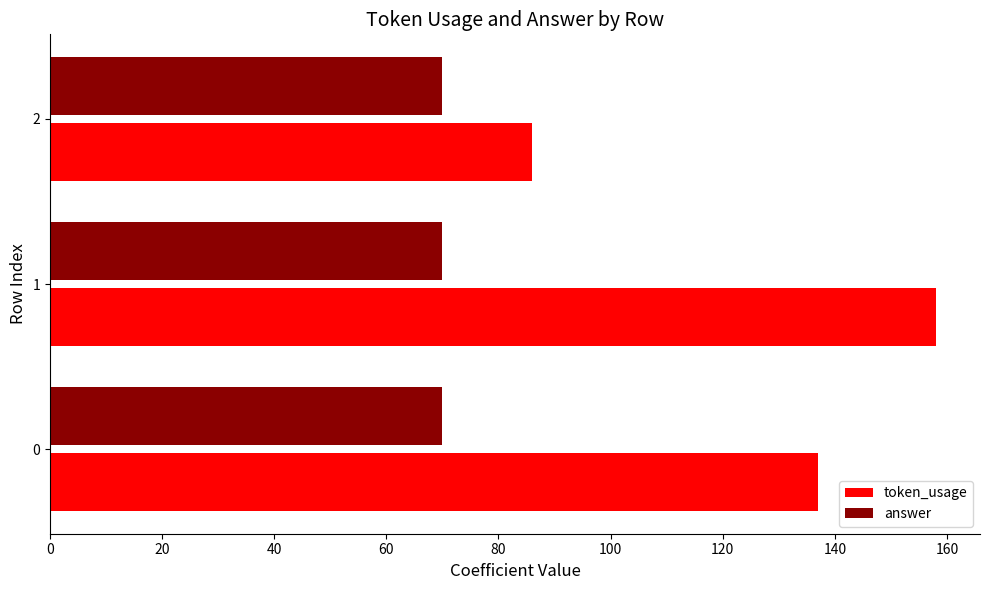

At which label does token_usage reach its peak?

1